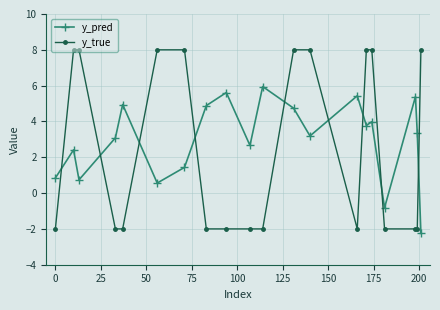

What is the value of the y_pred point at the 20th from the left?

-2.2